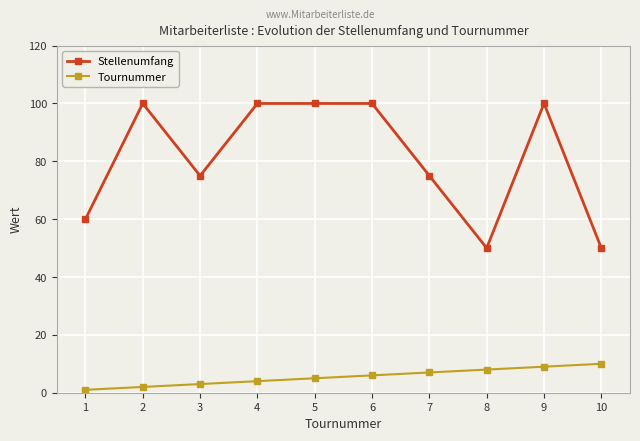

What is the total value across all series at 2?

102